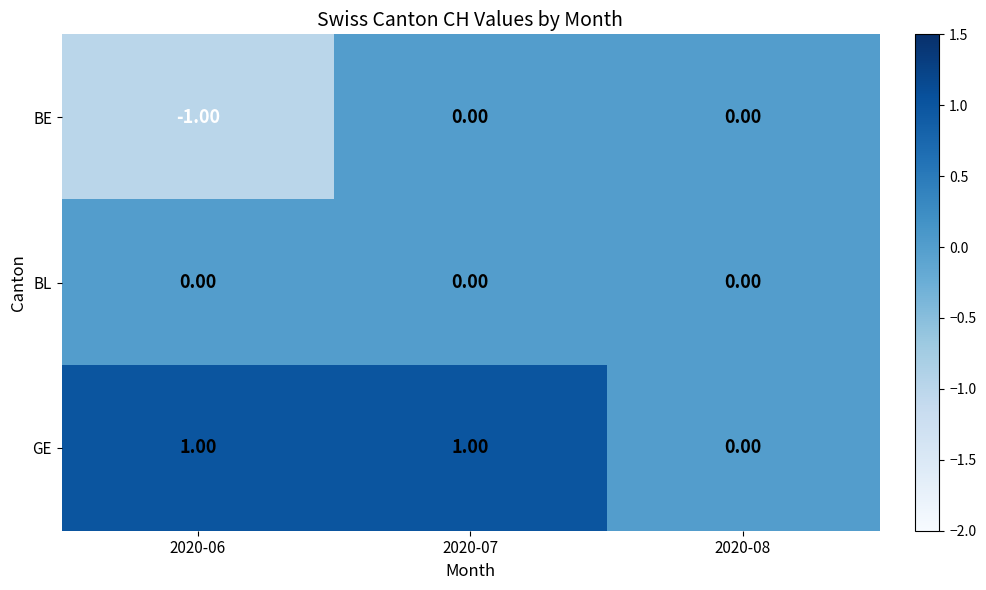

Rank the series by their average value, from highest to lowest.

GE, BL, BE